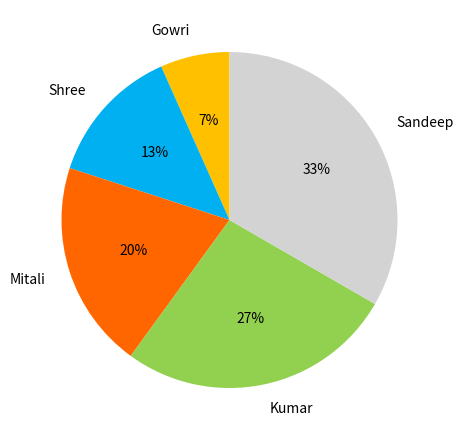

Is there a majority slice in this chart?

No